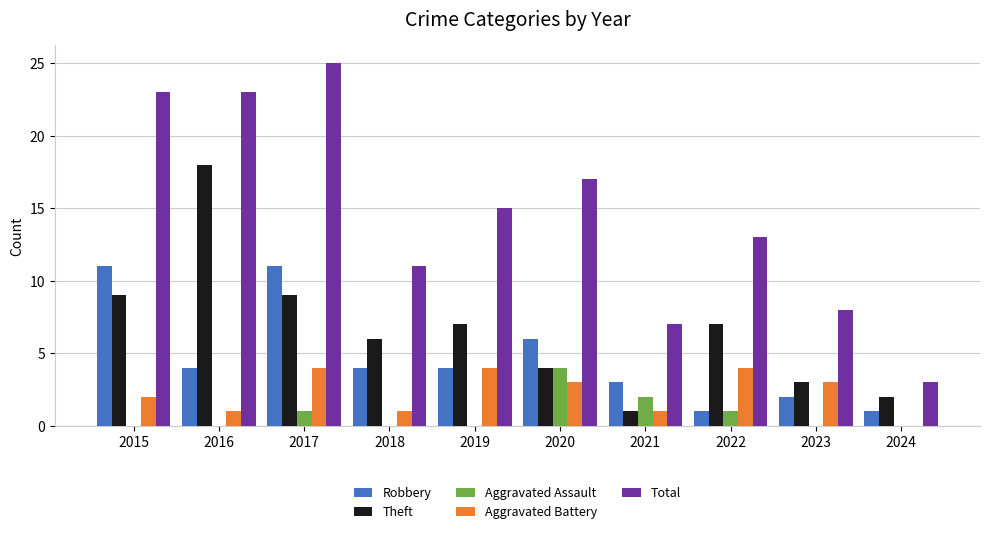

What is the maximum value for Total?

25